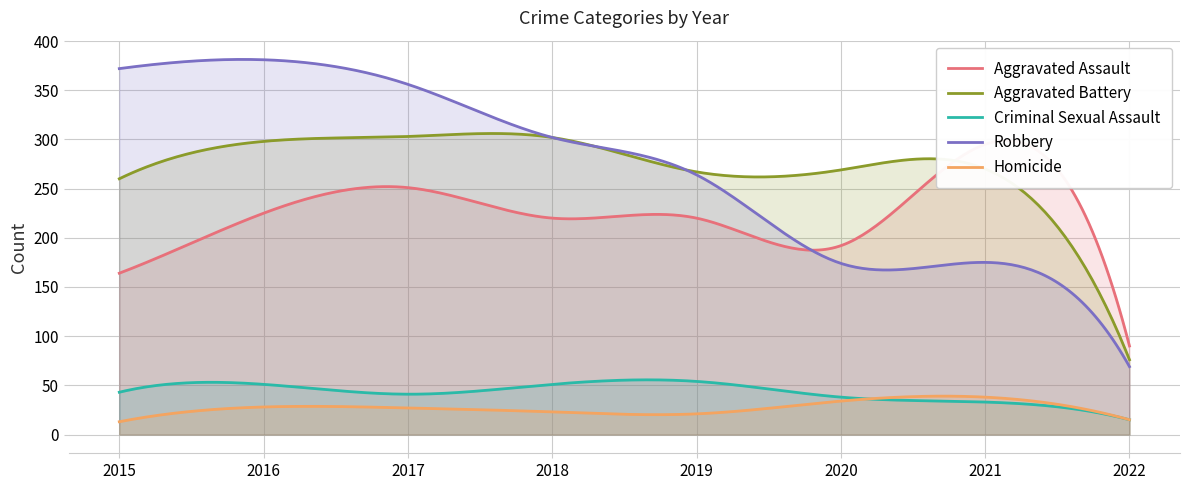

Which series has the largest total across all categories?

Robbery